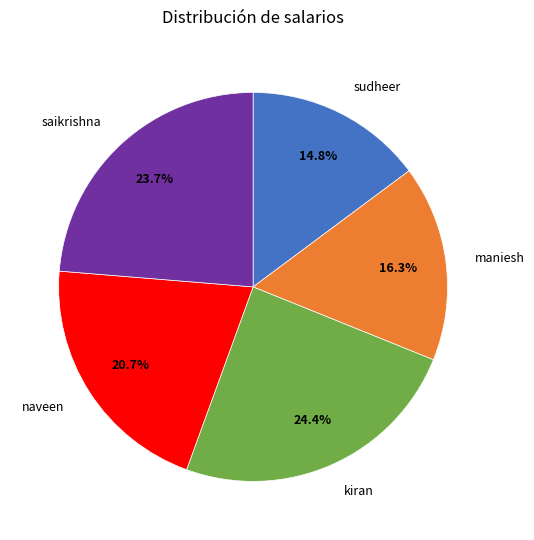

Does any single category account for the majority?

No